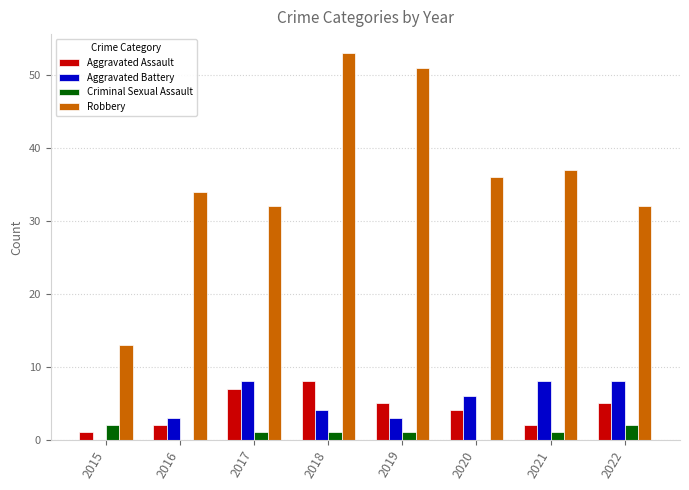

At which label does Criminal Sexual Assault first exceed 1?

2015